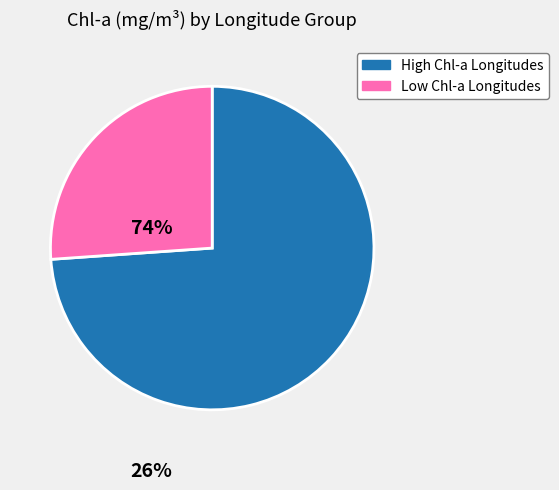

Does any single category account for the majority?

Yes